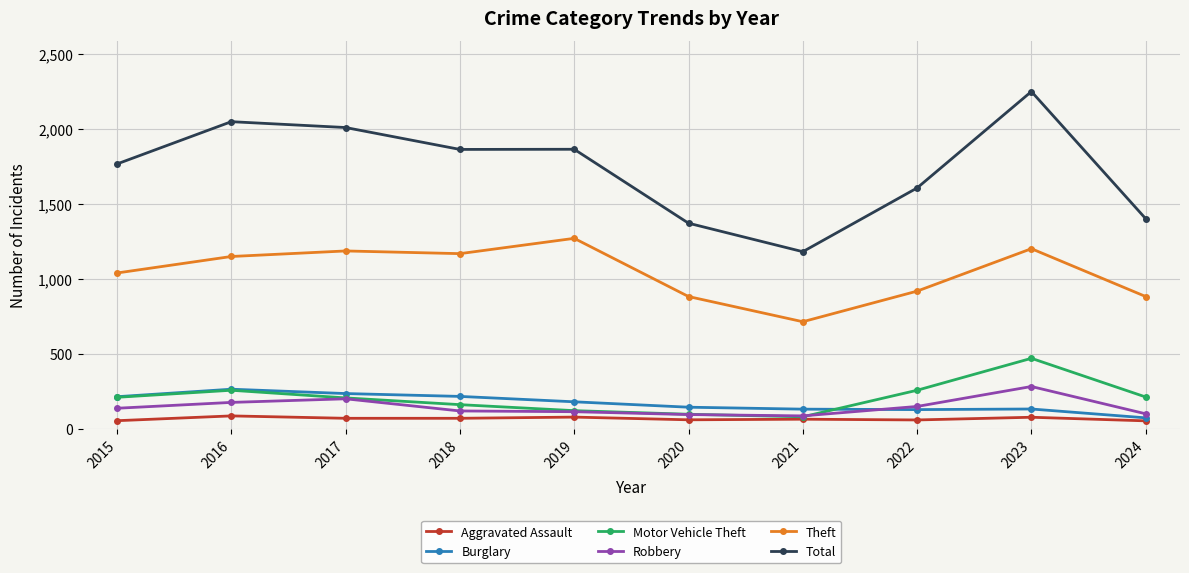

Which series changed the most between 2015 and 2024?

Total